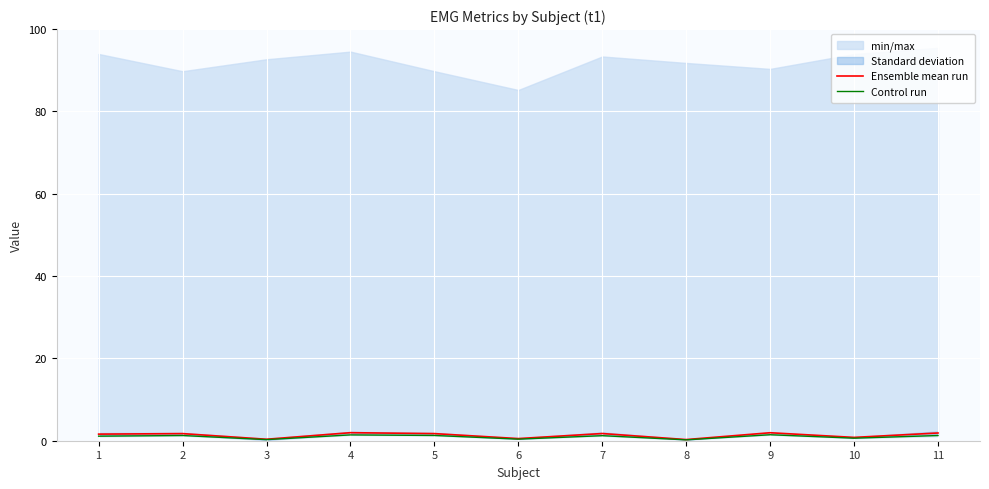

What is the spread (max minus min) of values at 9?

0.5